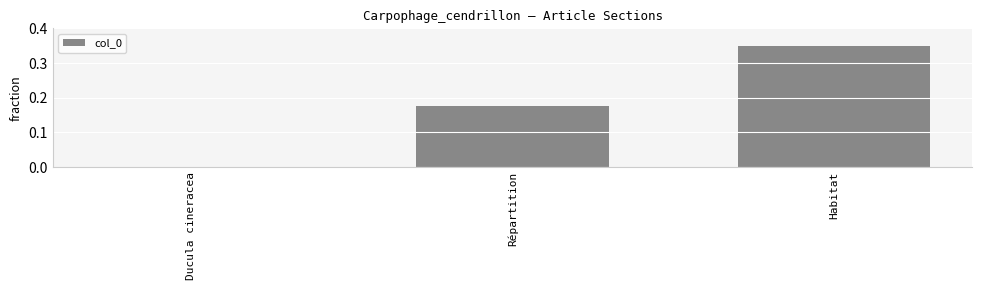

Which has a higher value, Ducula cineracea or Répartition?

Répartition